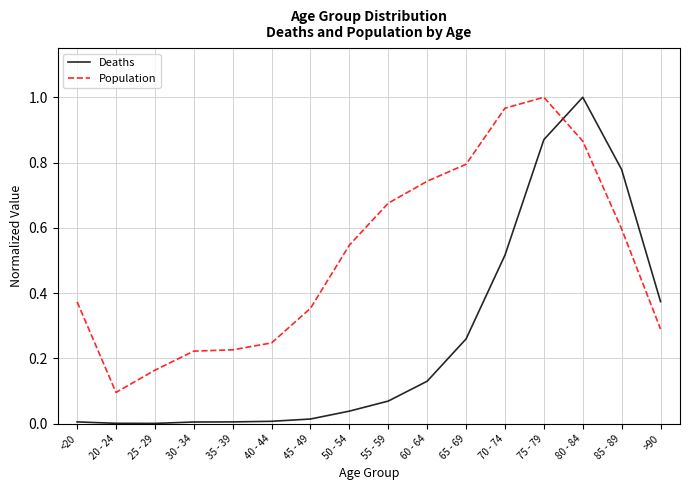

Is this an area chart (filled region under the line)?

No